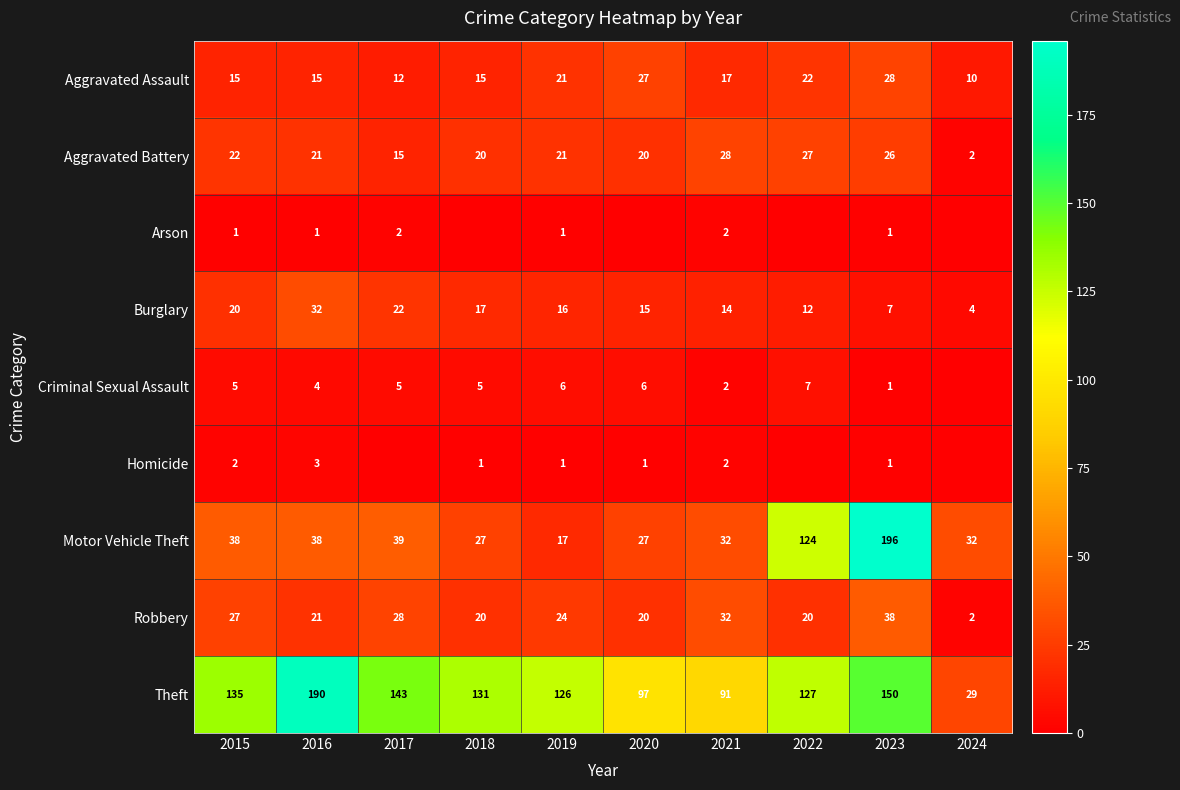

What is the spread (max minus min) of values at 2024?

32